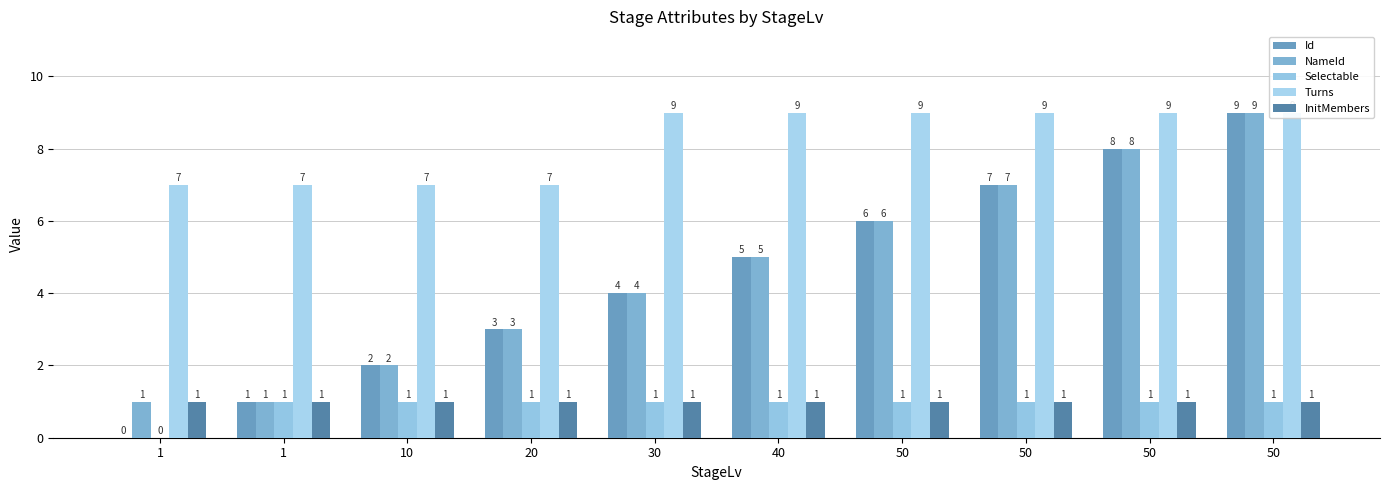

List the labels in order of InitMembers value, smallest first.

1, 1, 10, 20, 30, 40, 50, 50, 50, 50